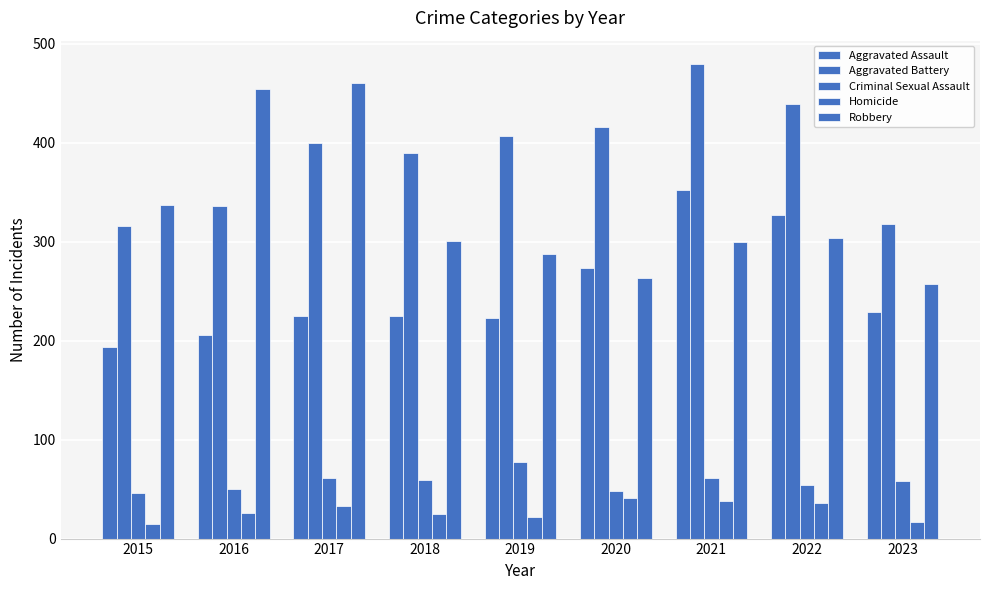

Where is Aggravated Battery nearest to the value 397?

2017